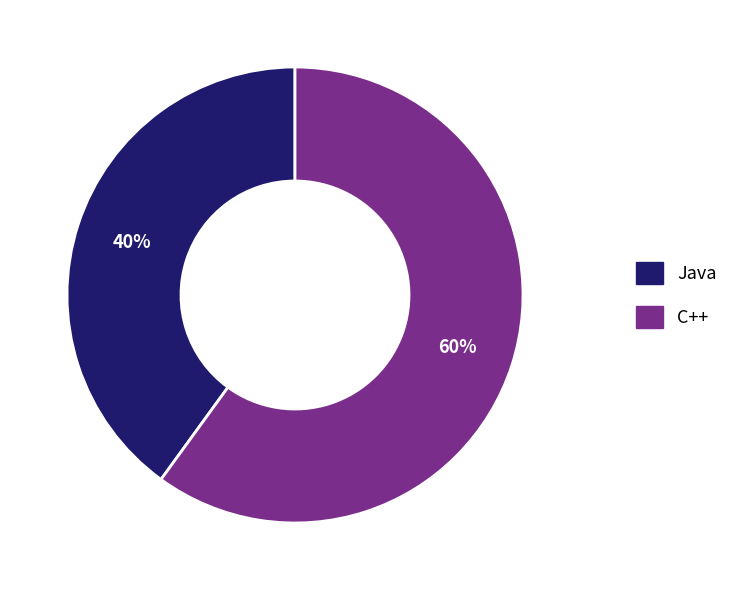

Rank the categories by value from highest to lowest.

C++, Java